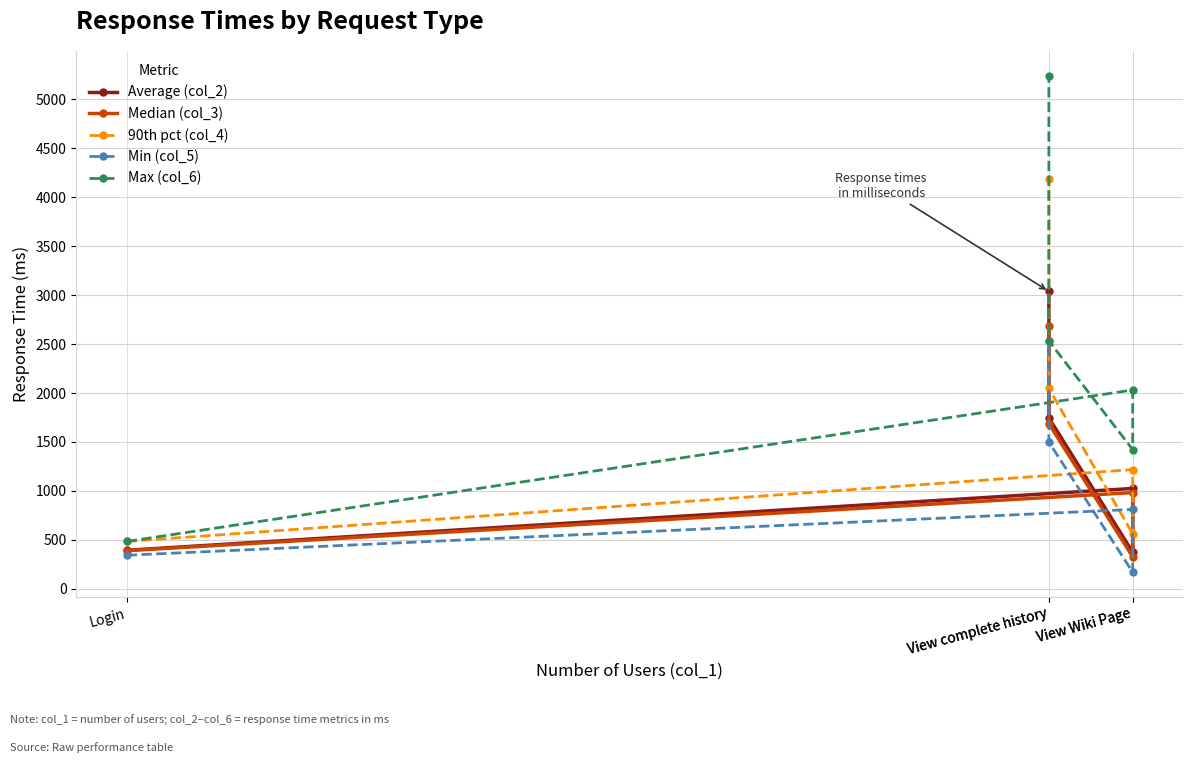

The Average (col_2) series shows 4474 at View complete history. True or false?

False